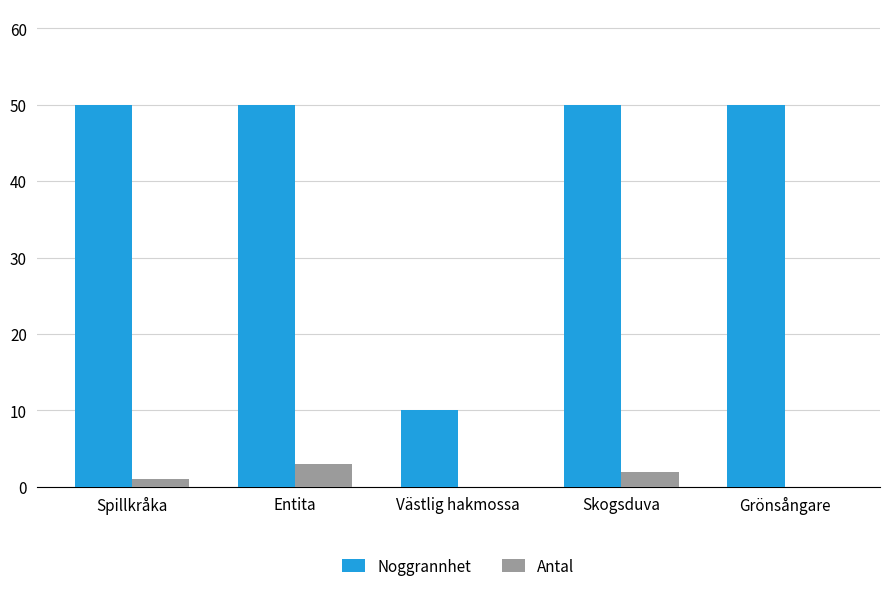

What is the highest value of the Noggrannhet series?

50